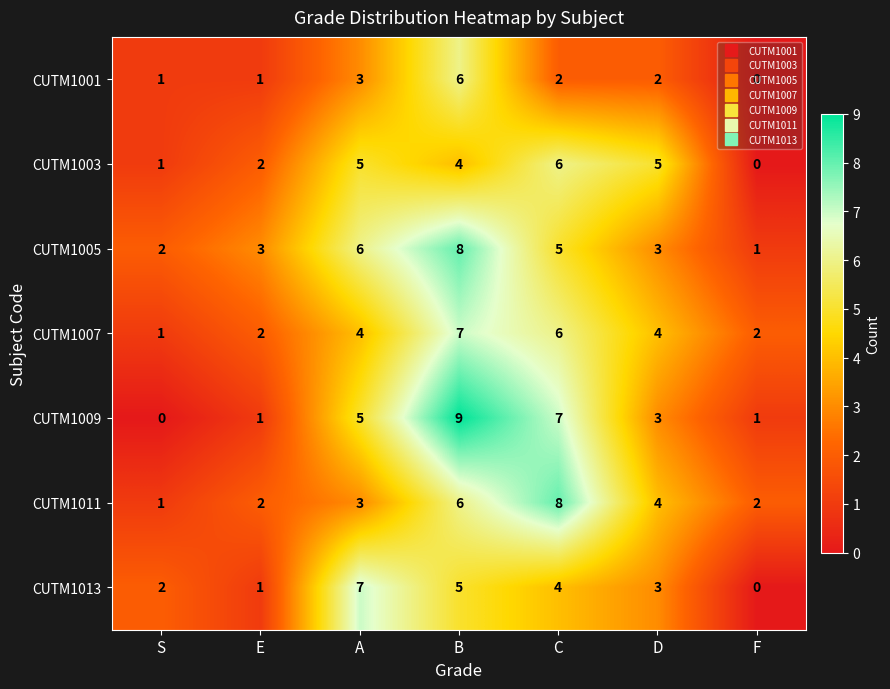

At how many categories does at least one series exceed 4?

4